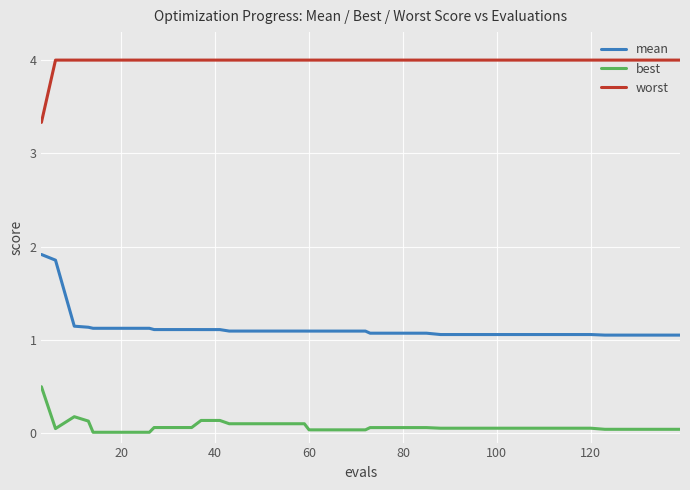

Which series has the largest total across all categories?

worst